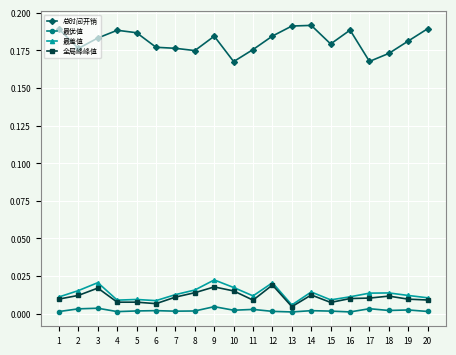

Between 4 and 14, which series saw the biggest shift?

最差值